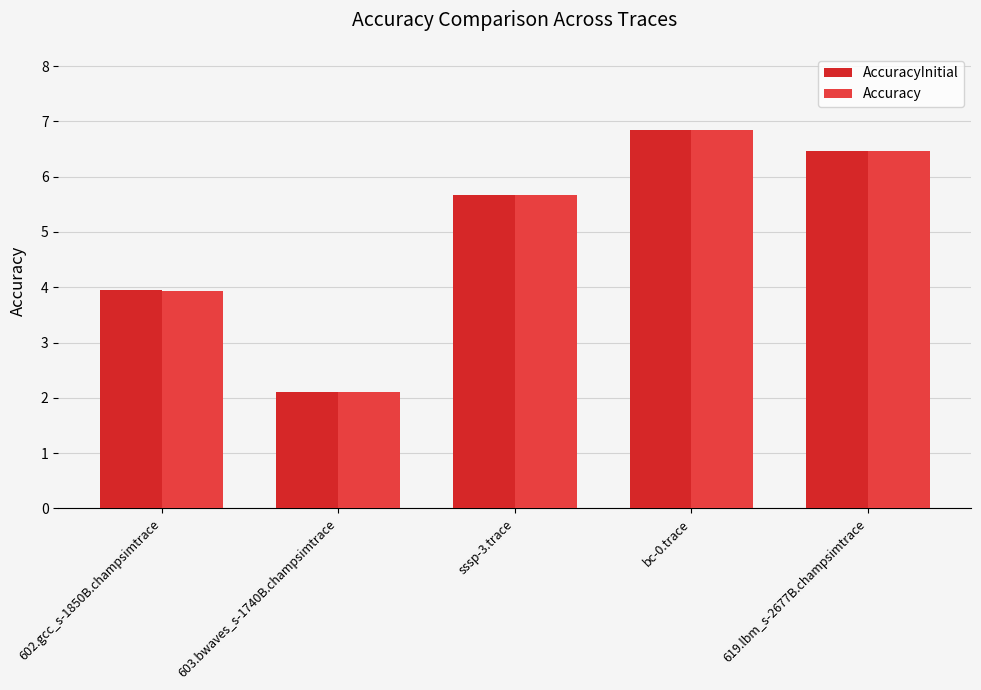

True or false: Accuracy has a value of 3.9 at bc-0.trace.

False